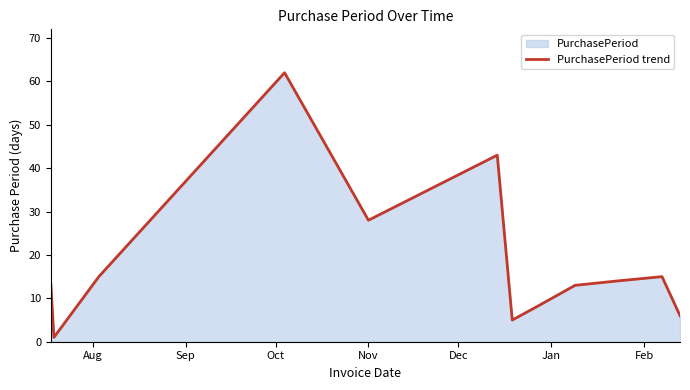

What is the maximum value shown in the chart?

62